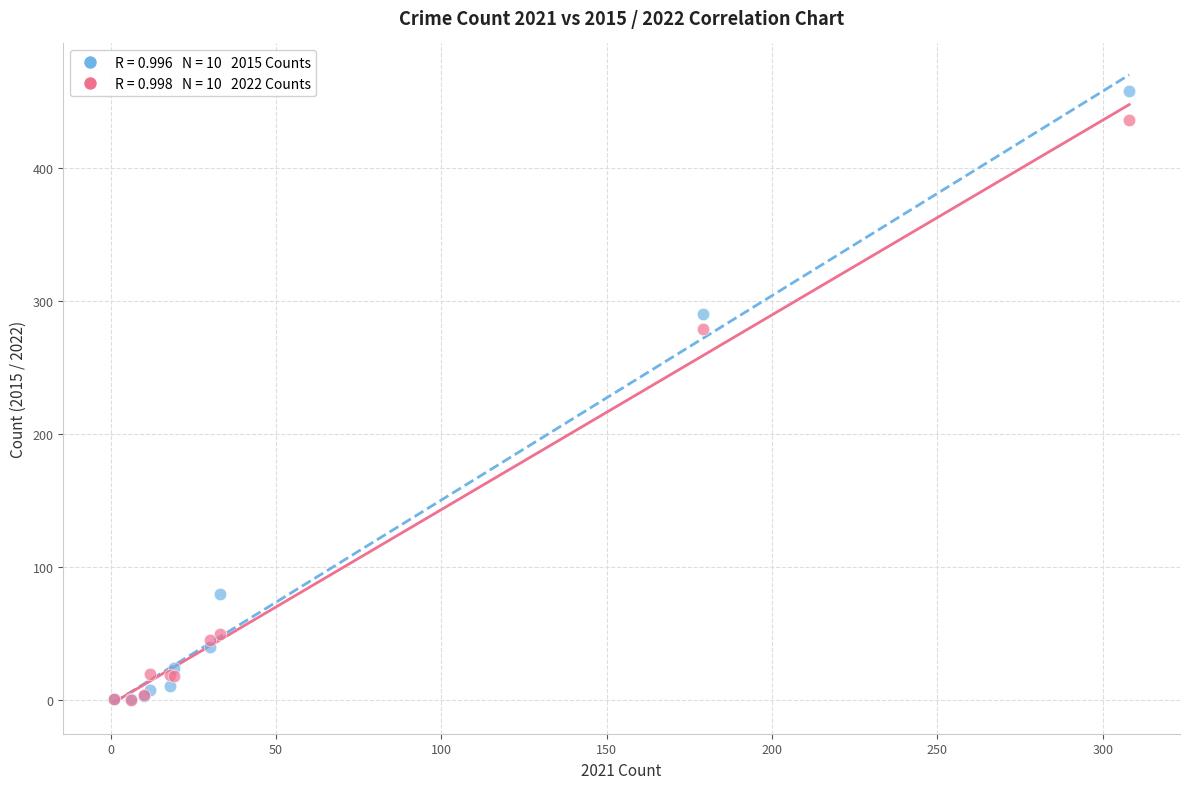

Across all series, what Y value is closest to 229?

279